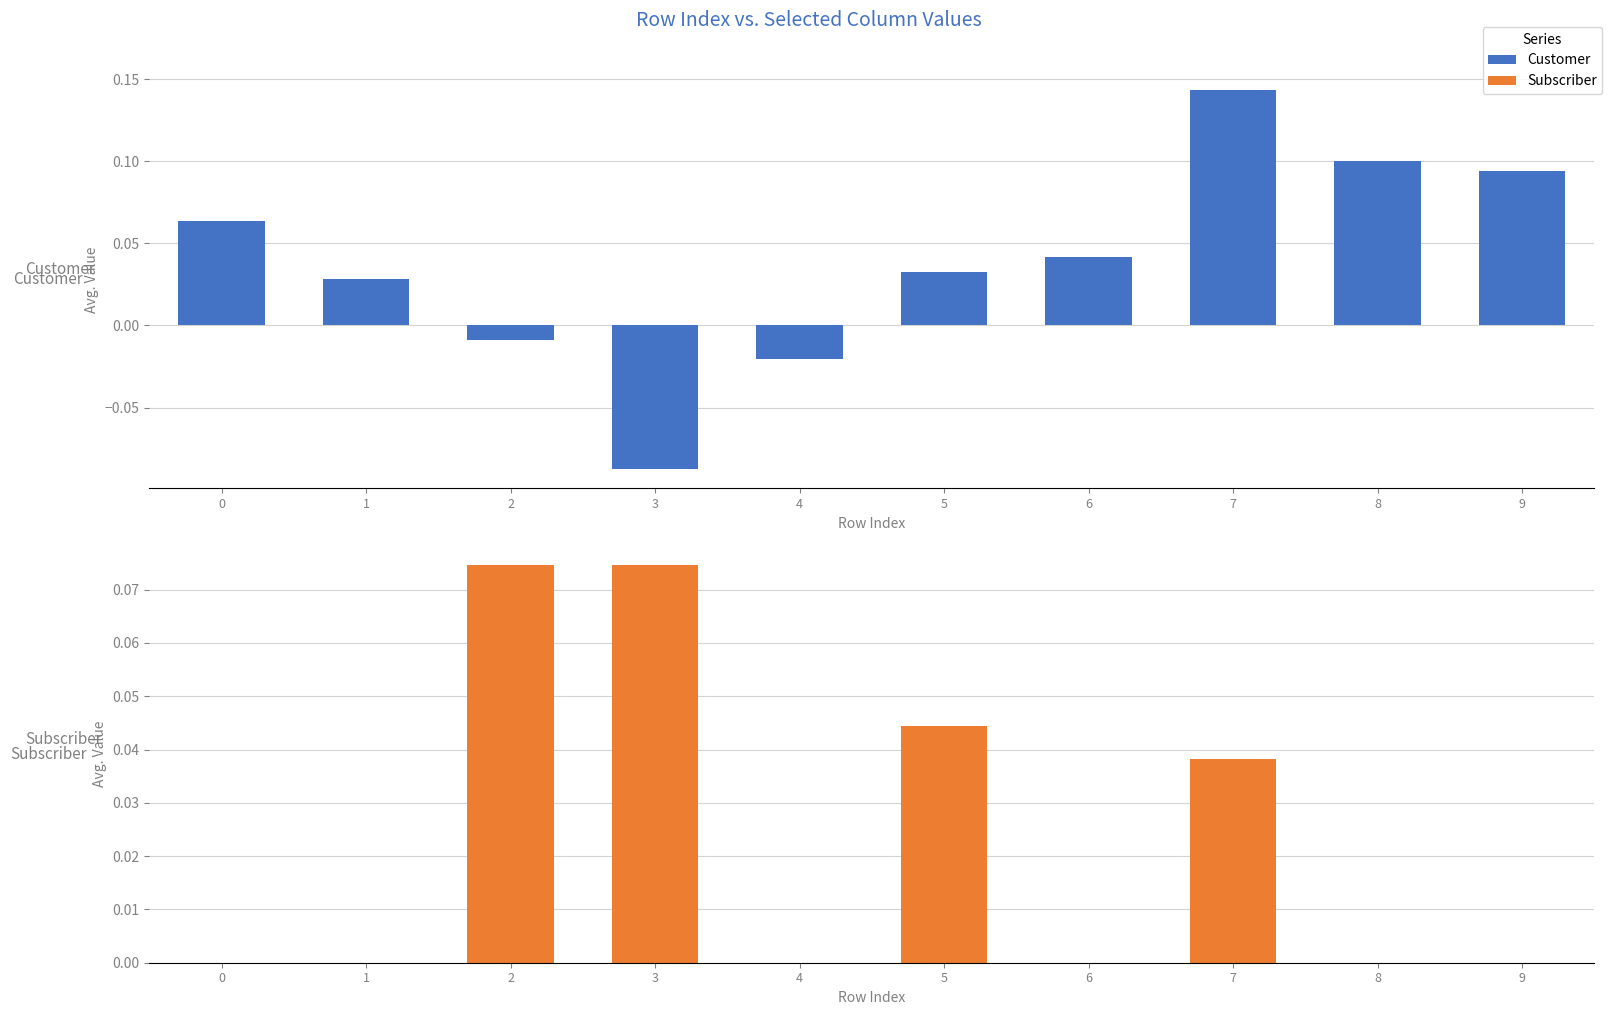

Which has a higher value, 5 or 3?

5